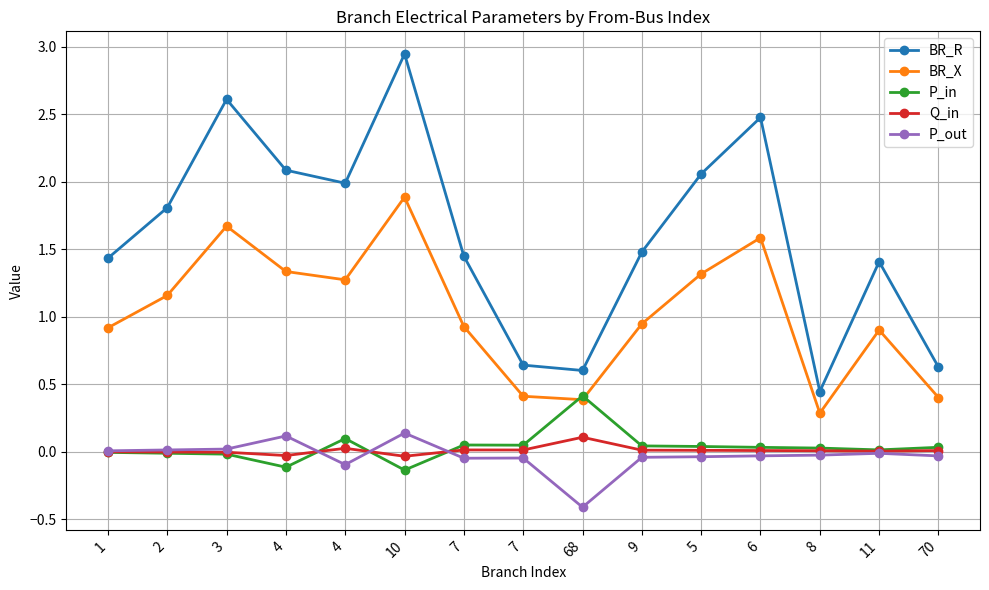

What is the spread (max minus min) of values at 4?

2.2